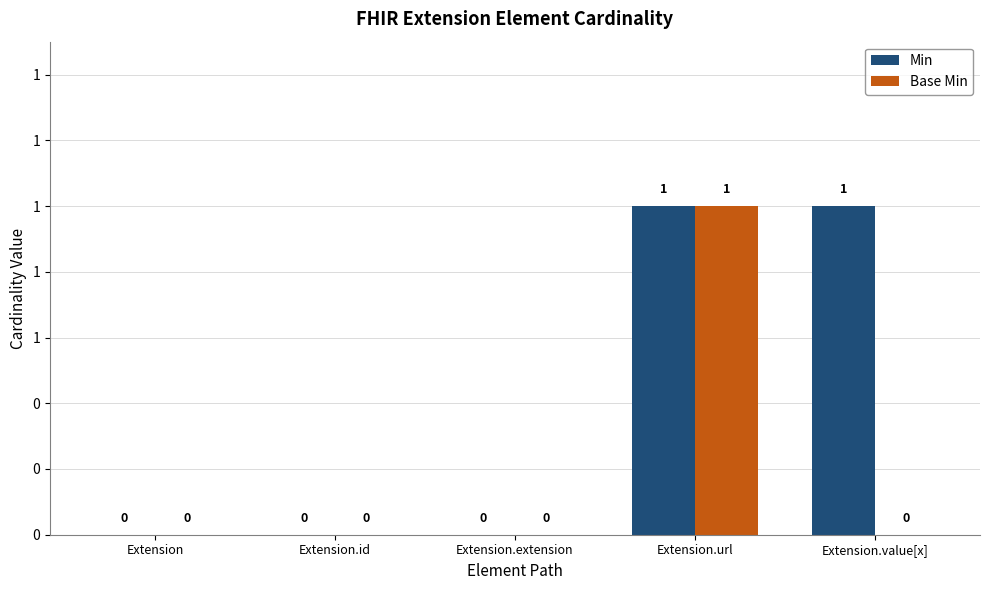

Where is Base Min nearest to the value 0?

Extension